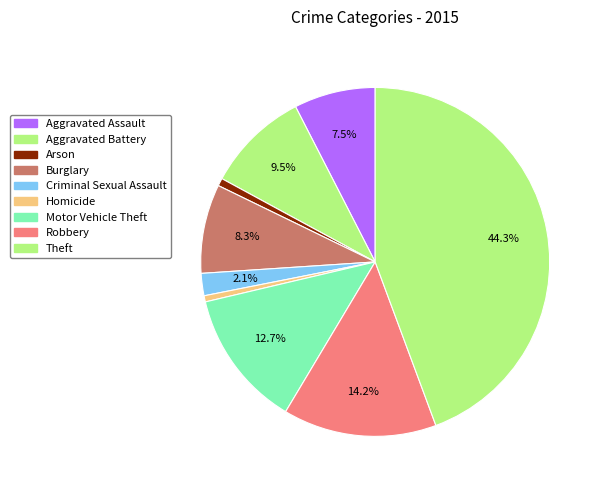

To the nearest percent, what is the average slice percentage?

11%